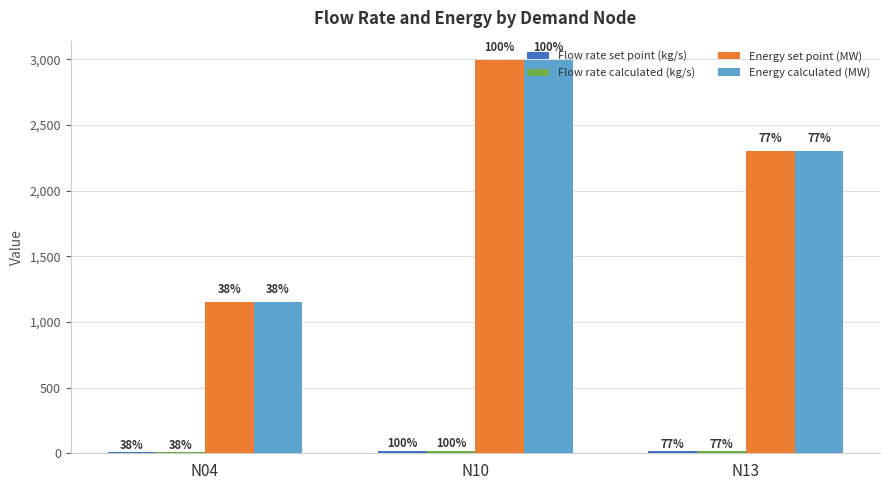

Are the bars horizontal?

No